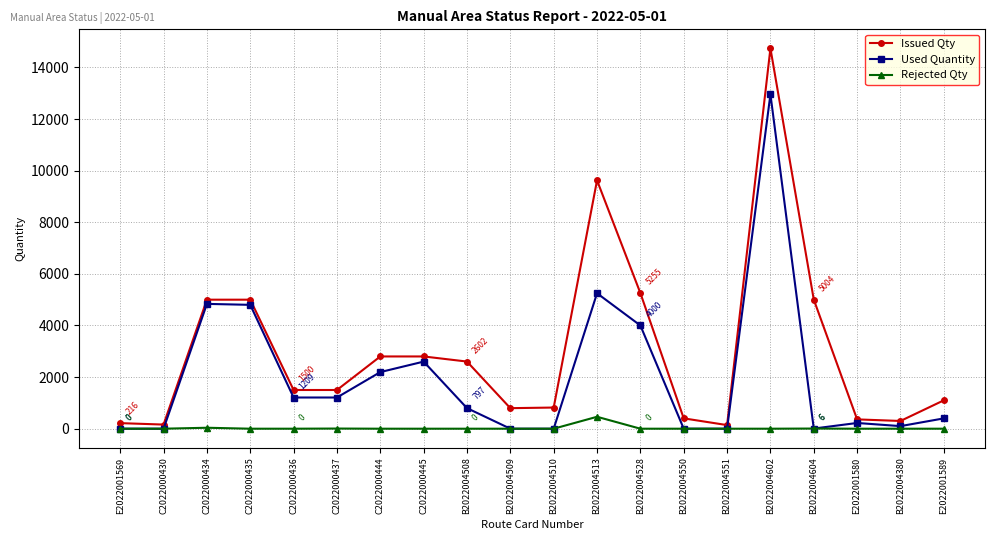

Which category has the highest value in the Rejected Qty series?

B2022004513